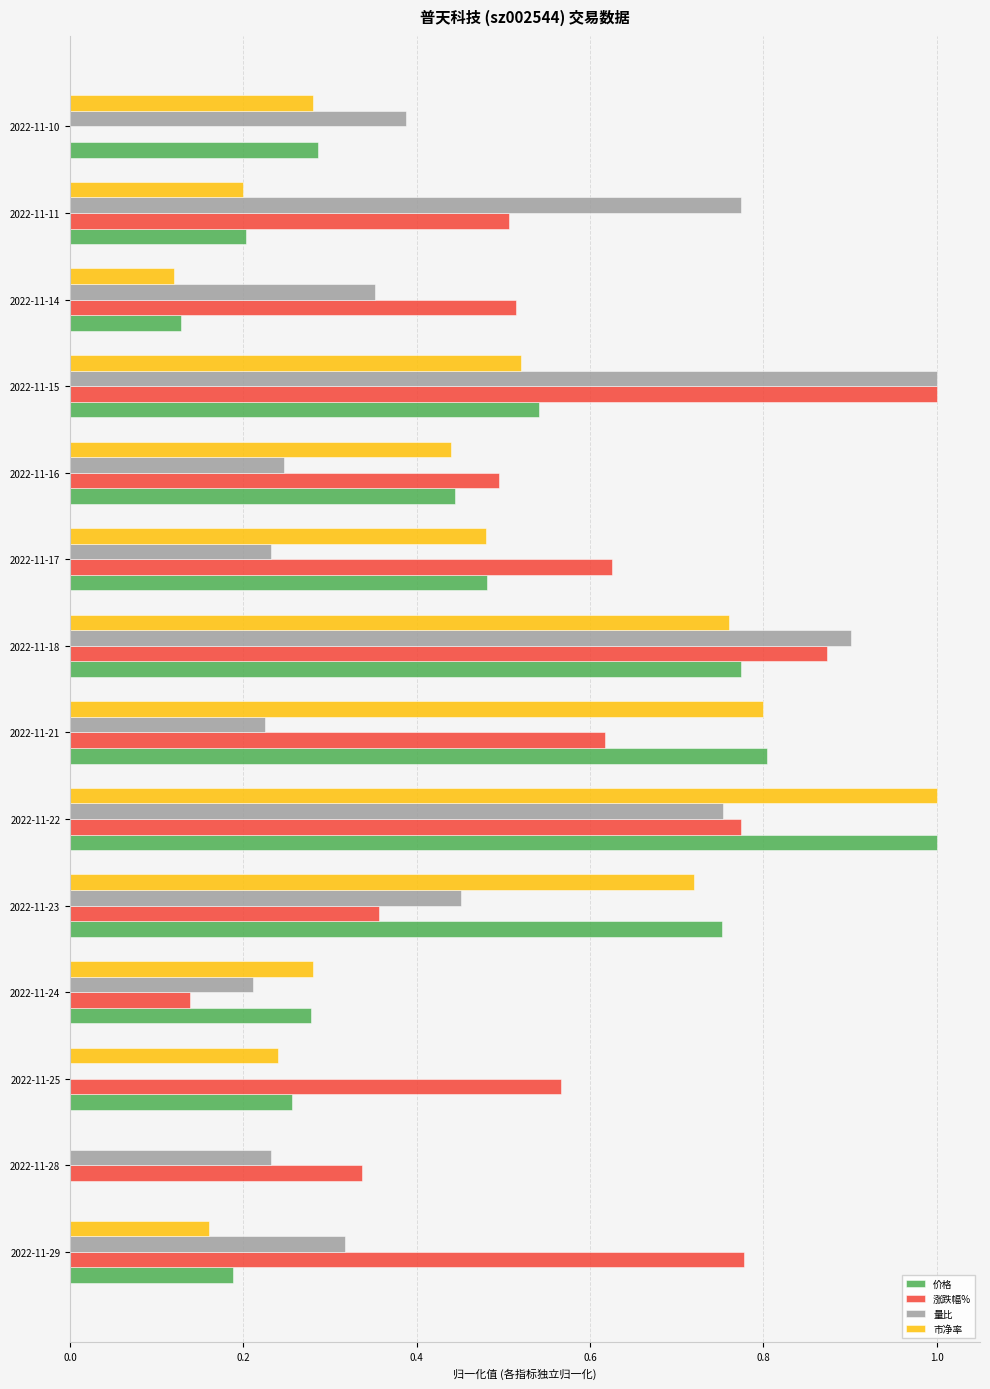

The value of 涨跌幅% at 2022-11-28 is 0.2. True or false?

False